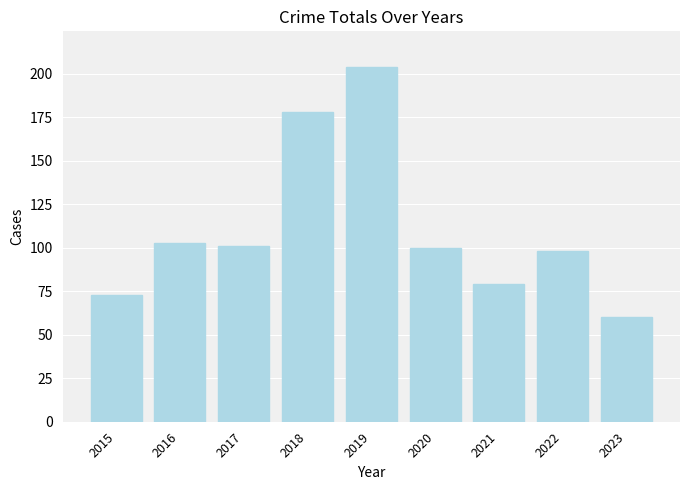

At which category does the chart reach its minimum across all series?

2023